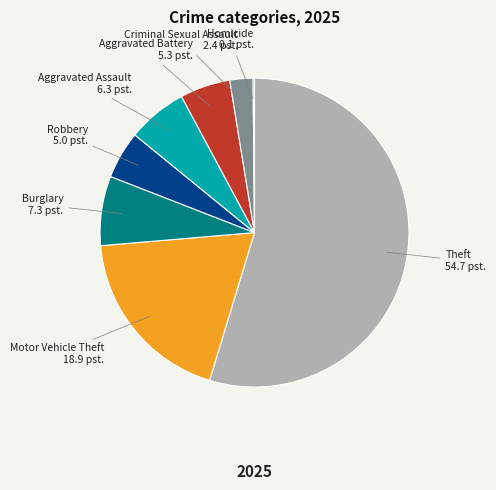

Which category has the biggest portion of the pie?

Theft